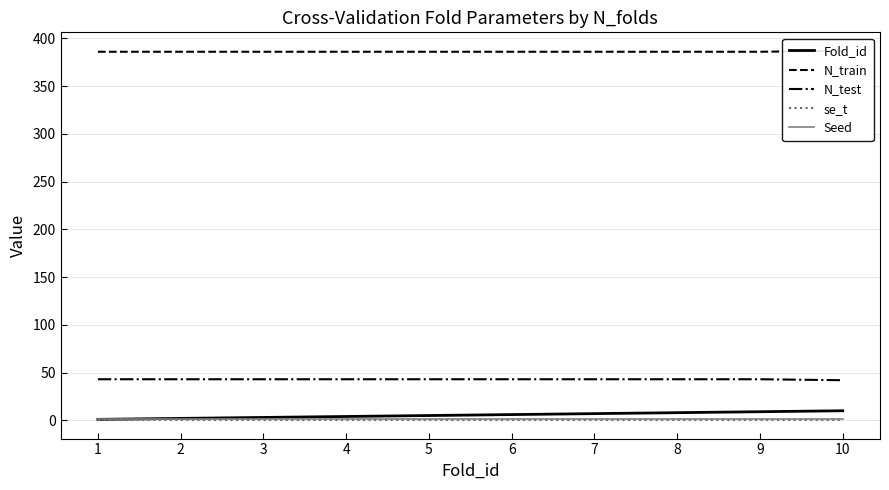

What is the difference between the maximum and minimum values in the N_test series?

1.0